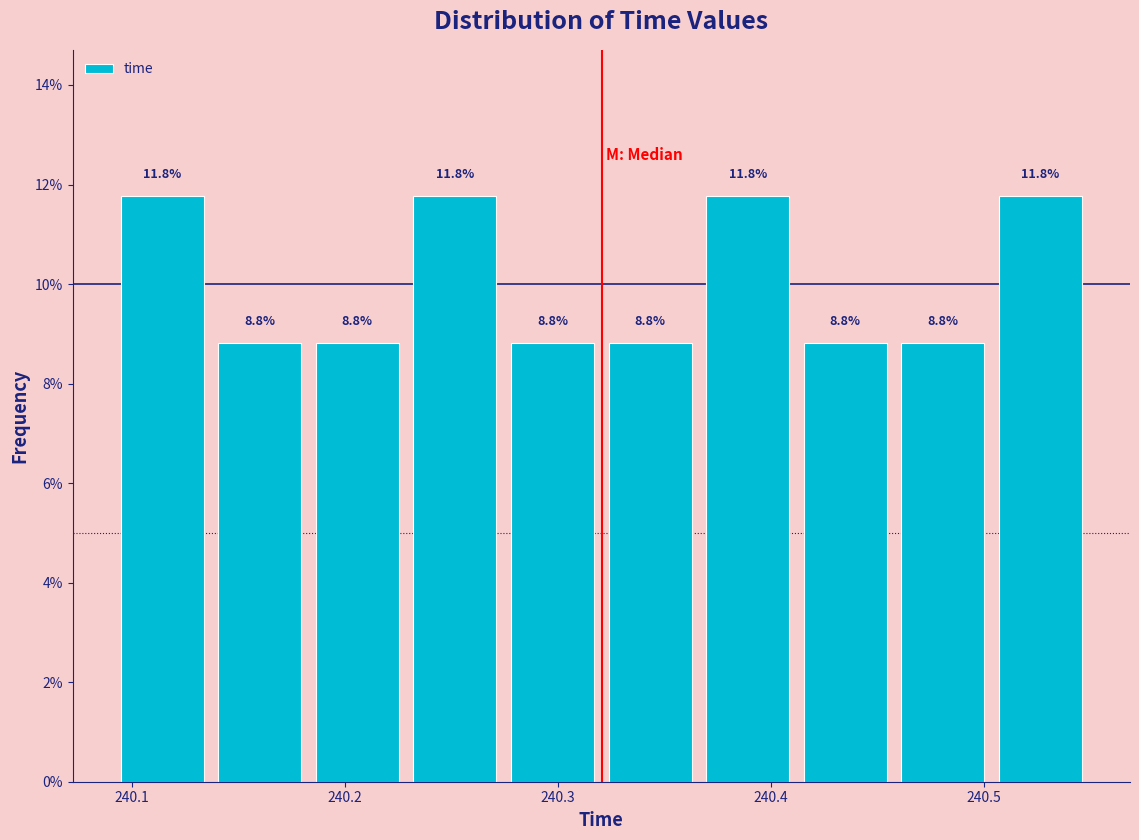

Reading left to right, list every bar in this chart as the range it spans on the x-axis followed by its height. The bar edges are not printed on the chart, so give them approximately, as read against the axis.

240.09 to 240.14: 11.8
240.14 to 240.18: 8.8
240.18 to 240.23: 8.8
240.23 to 240.27: 11.8
240.27 to 240.32: 8.8
240.32 to 240.37: 8.8
240.37 to 240.41: 11.8
240.41 to 240.46: 8.8
240.46 to 240.50: 8.8
240.50 to 240.55: 11.8